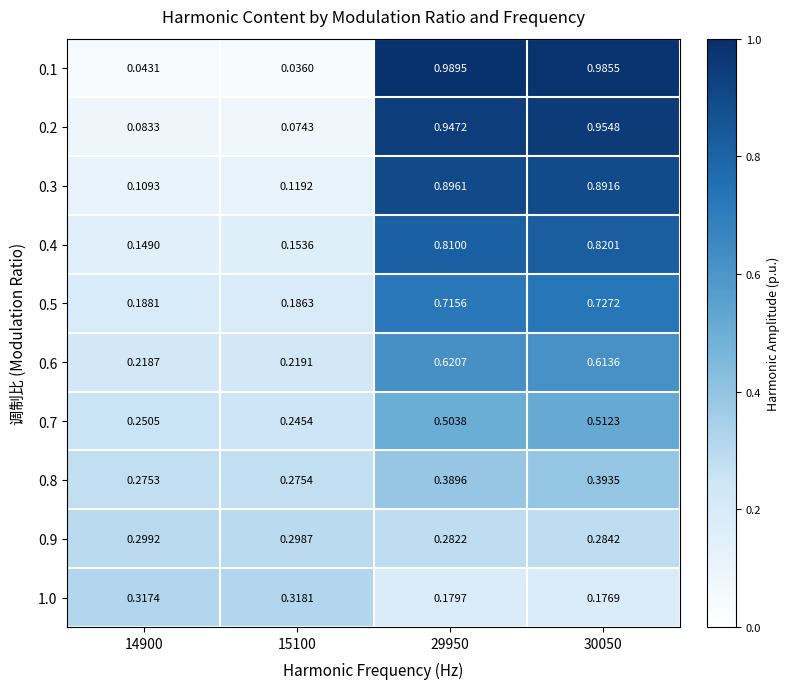

At how many categories does at least one series exceed 0?

4